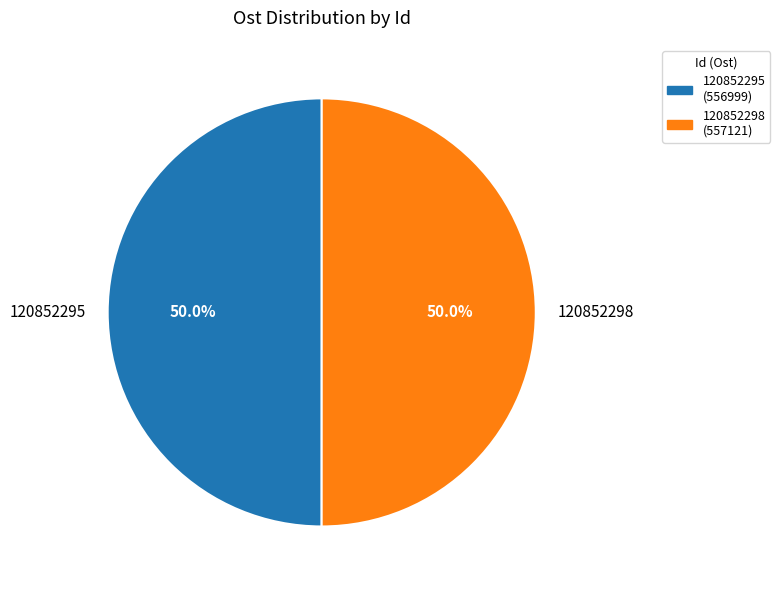

Combined, what portion of the pie is 120852295 and 120852298?

100.0%